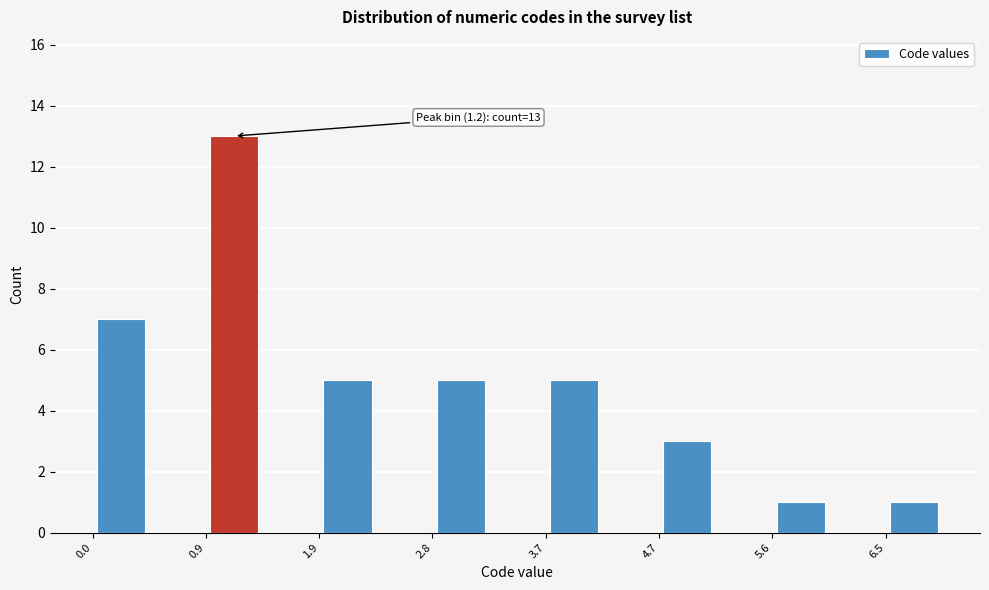

Over which range of the x-axis is the bar tallest?

0.9 to 1.4